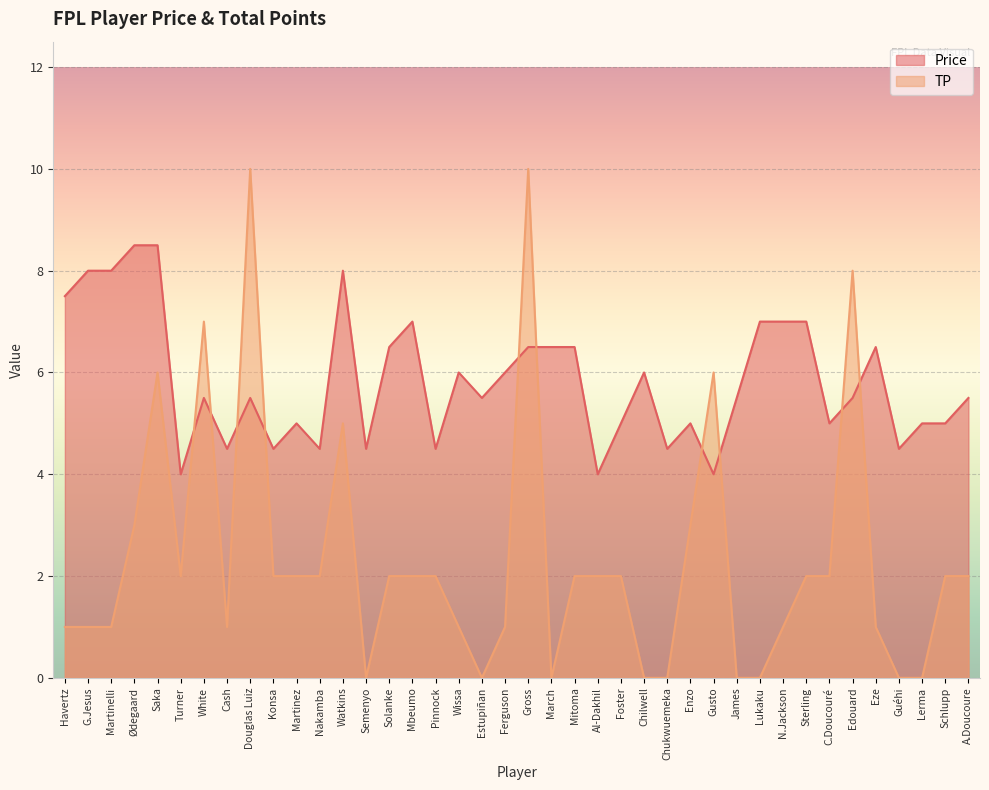

What is the approximate value of Price at Sterling?

7.0